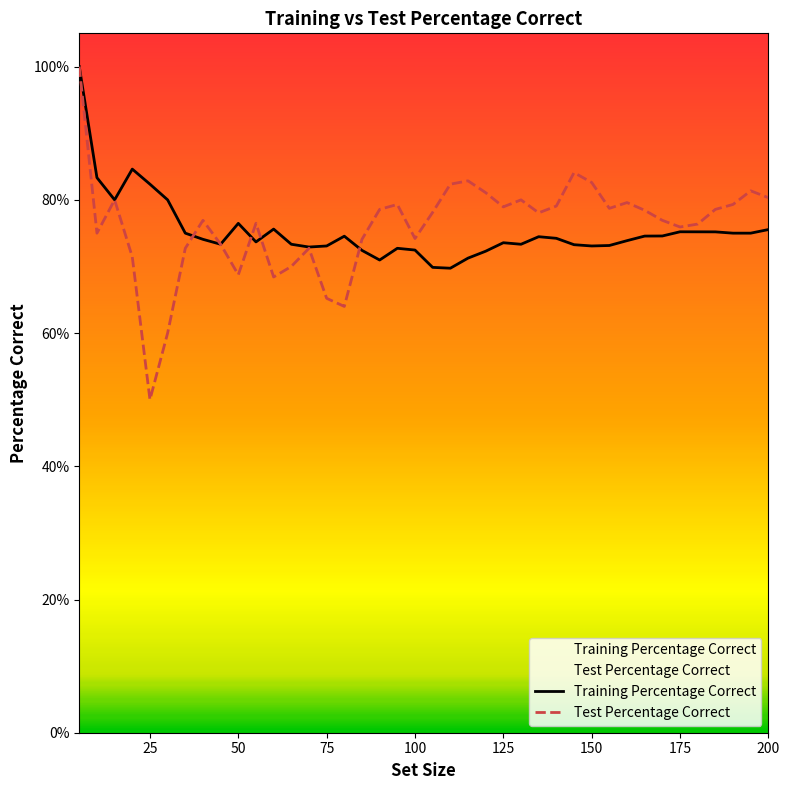

How many series are shown in this chart?

2